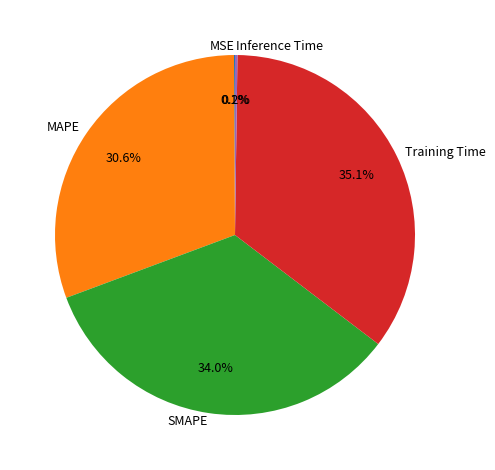

What percentage is NOT represented by MAPE?

69.4%